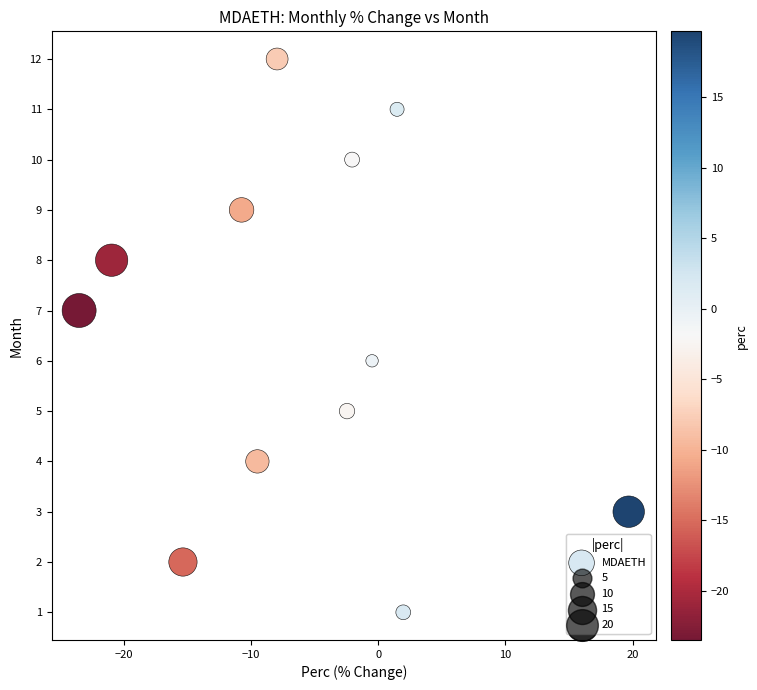

What is the range of Y values (max minus min)?

11